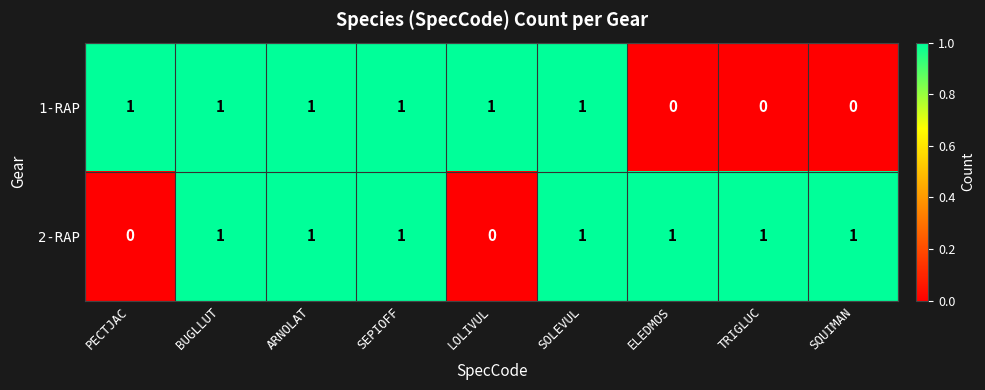

The 2-RAP series shows -1 at LOLIVUL. True or false?

False